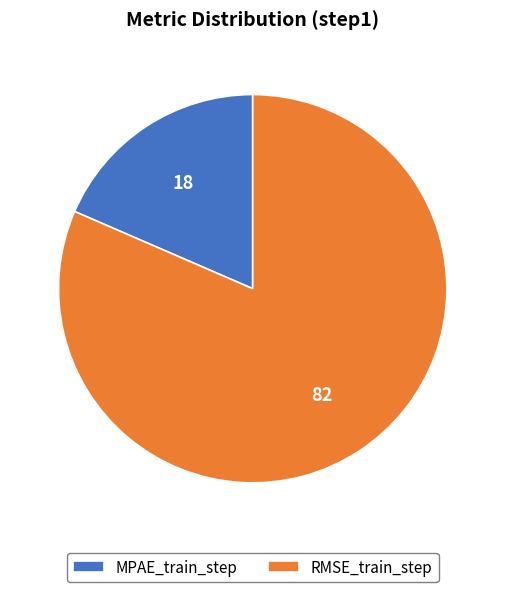

Between MPAE_train_step and RMSE_train_step, which is larger?

RMSE_train_step